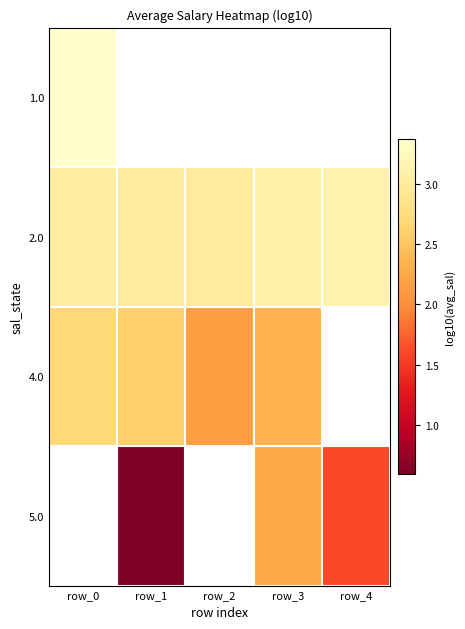

How many values in the 2.0 series are below 3?

2